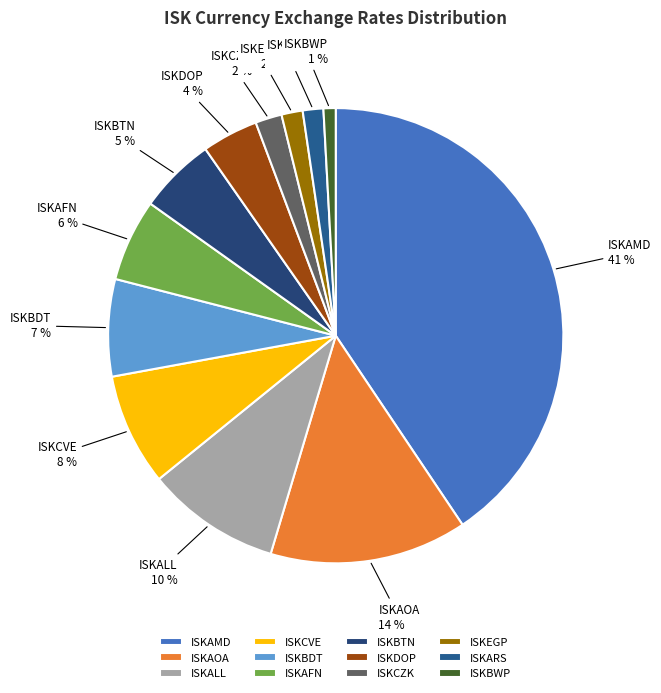

Which slice is the largest?

ISKAMD